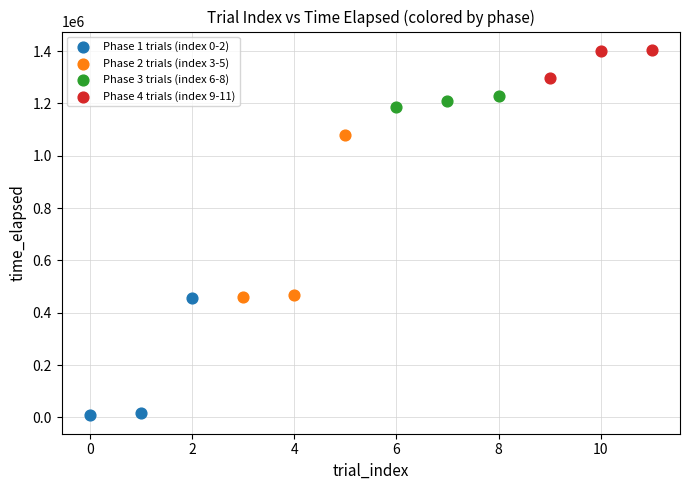

Which series contains the lowest Y value?

Phase 1 trials (index 0-2)